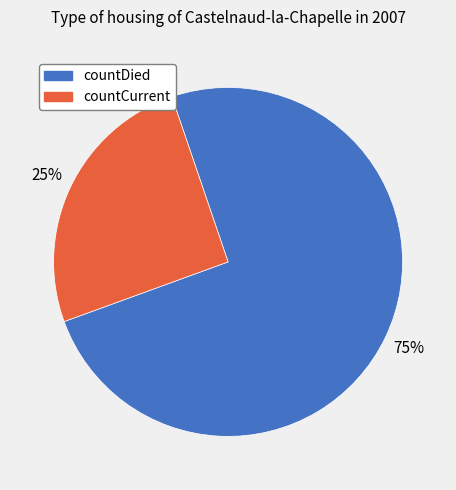

Does any single category account for the majority?

Yes